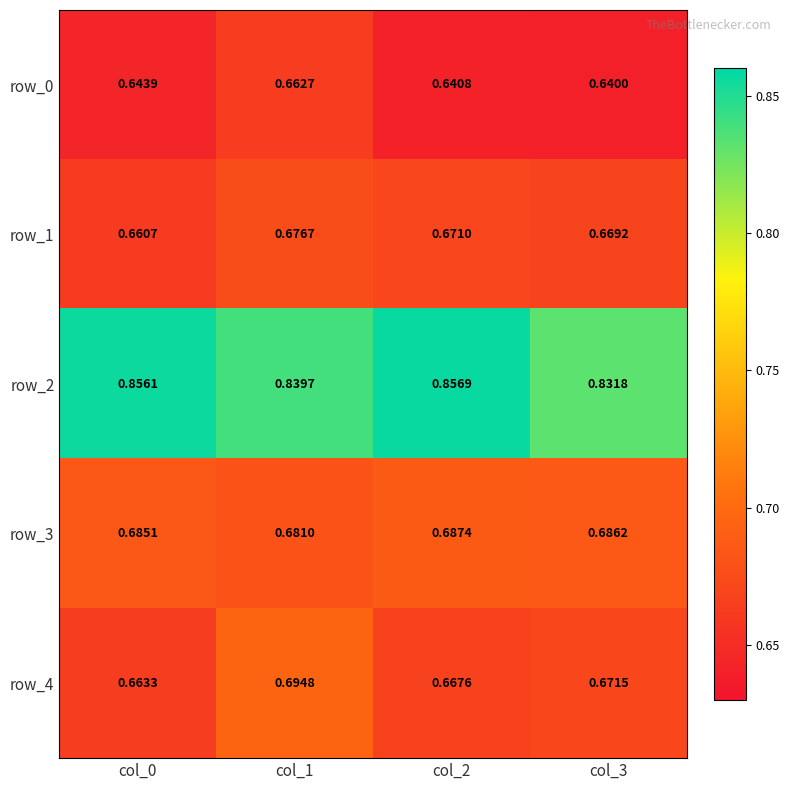

The value of row_3 at col_1 is 0.3. True or false?

False